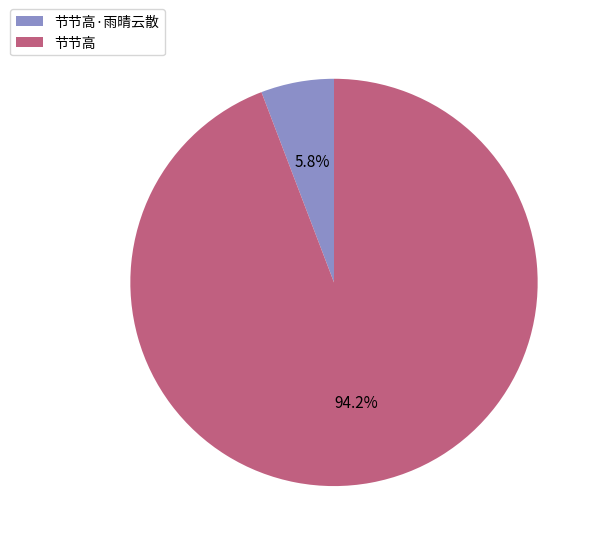

Between 节节高·雨晴云散 and 节节高, which is larger?

节节高